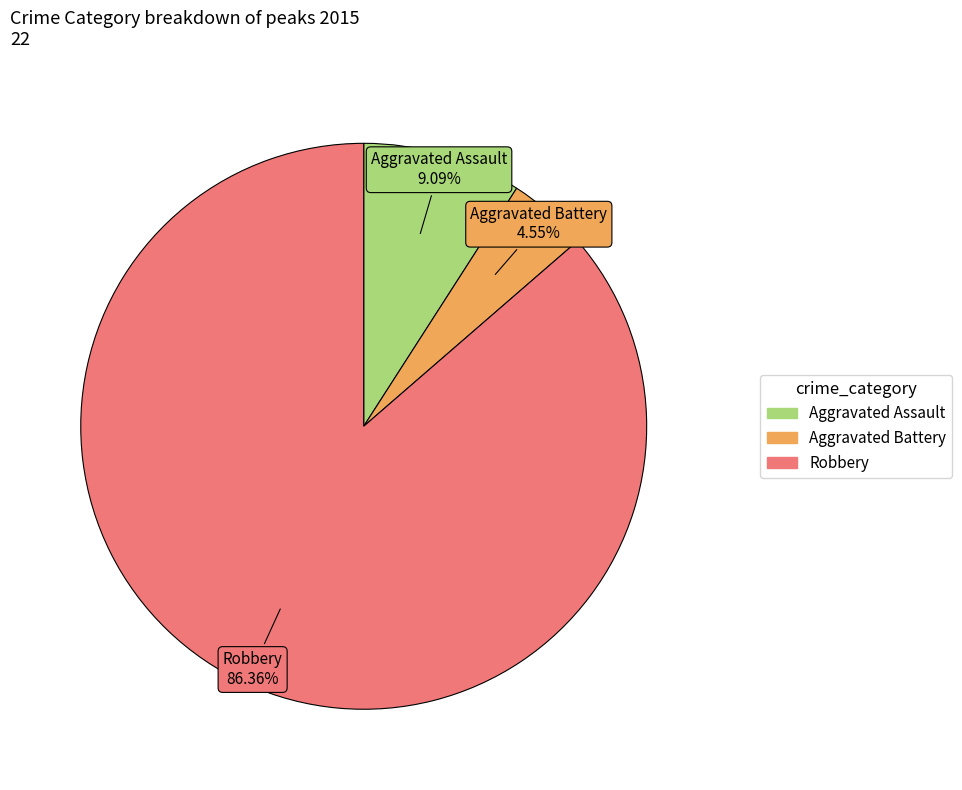

How many slices are in this pie chart?

3